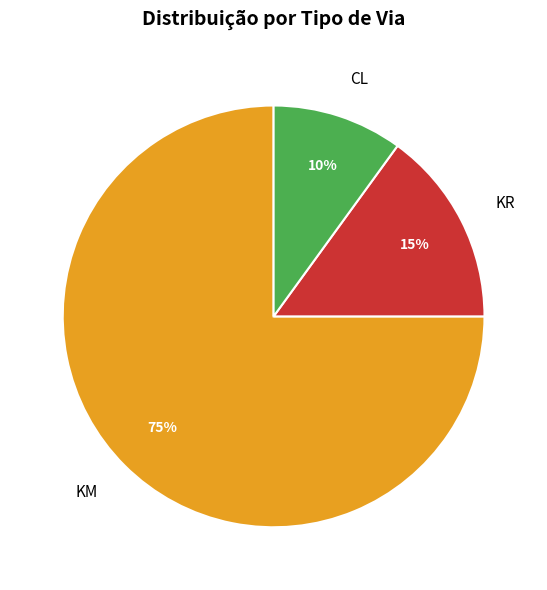

The KR slice represents 23% of the pie. True or false?

False